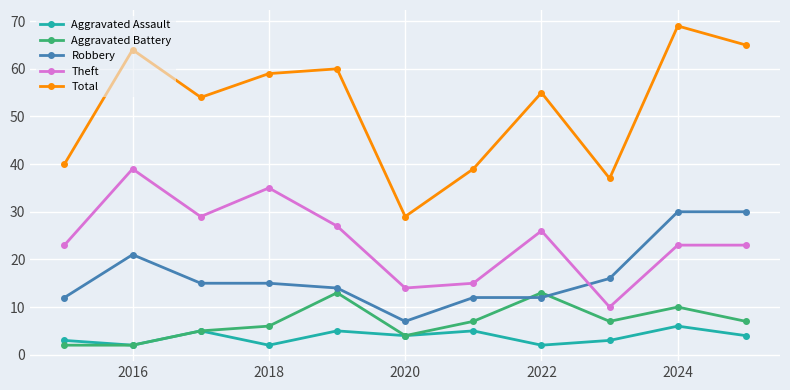

What is the value of the Aggravated Assault point at the 1st from the left?

3